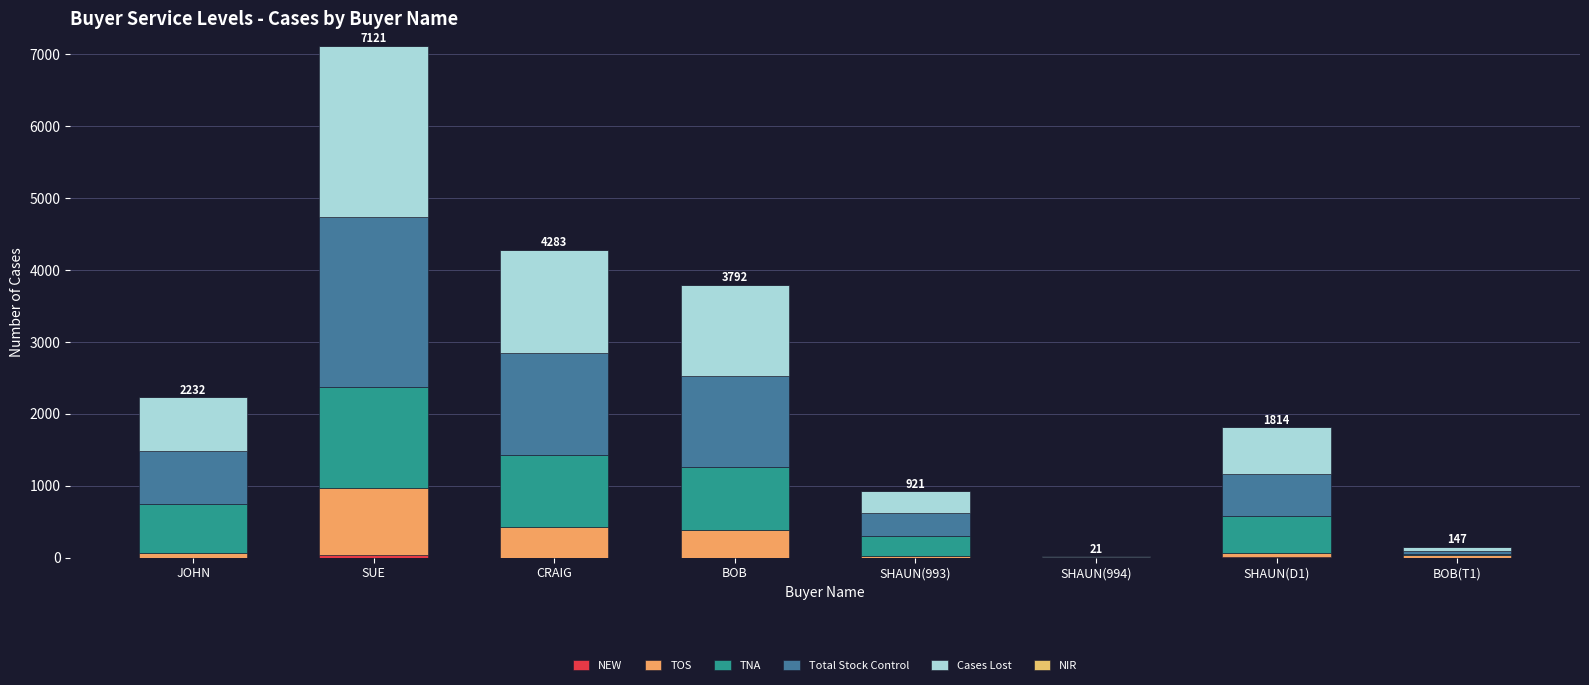

The value of Total Stock Control at JOHN is 378. True or false?

False